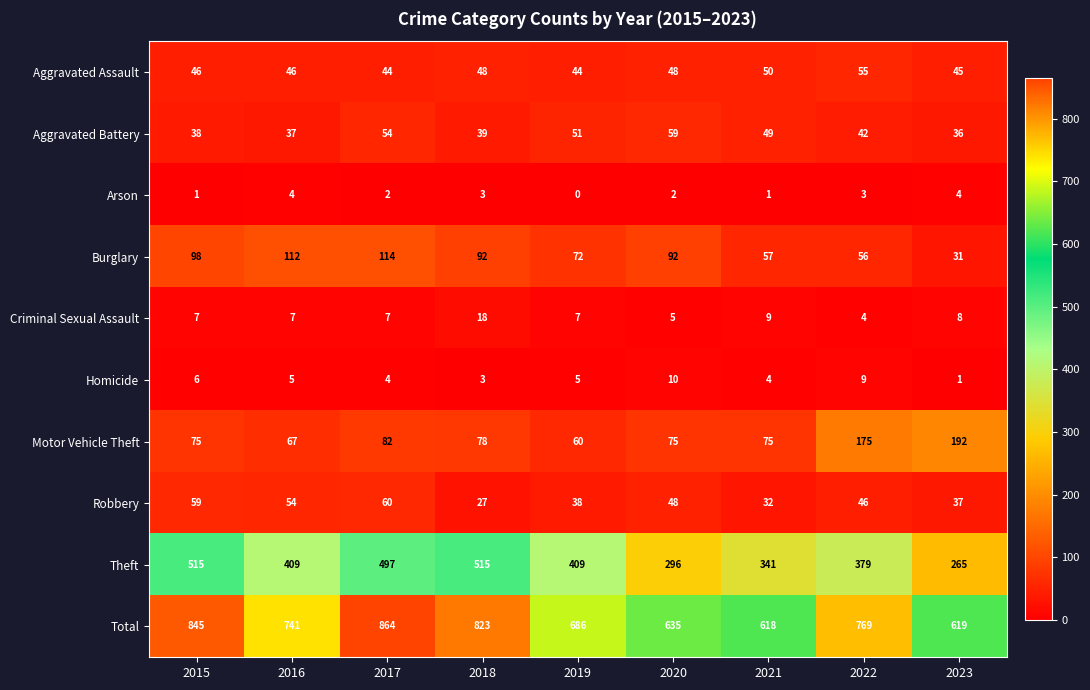

What is the minimum value for Theft?

265